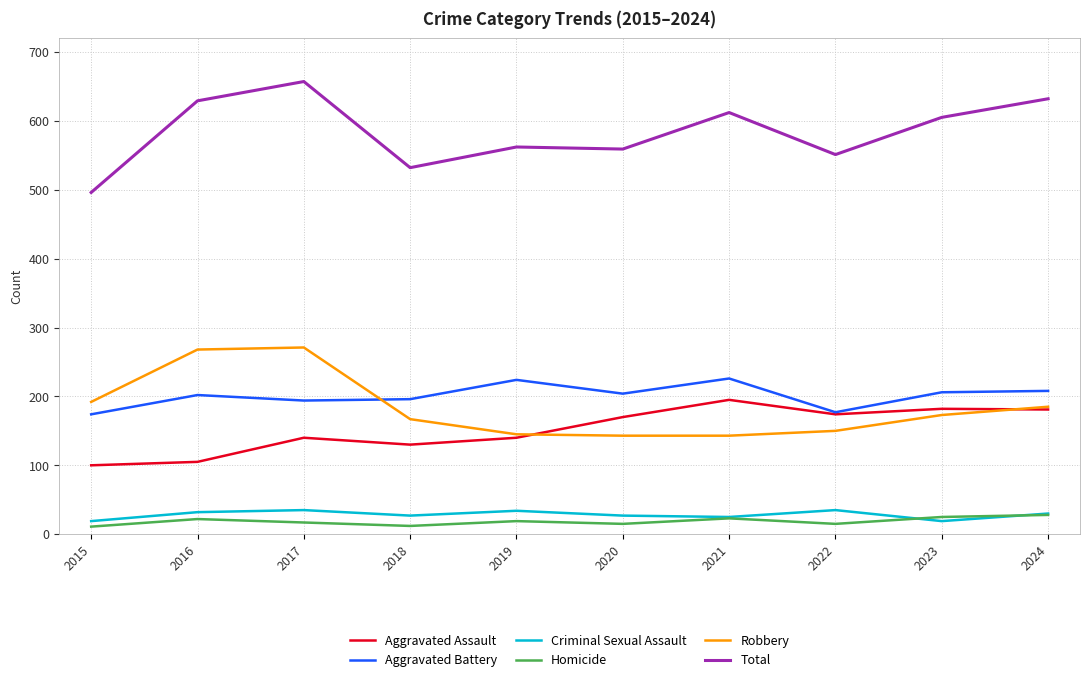

What is the maximum value shown in the chart?

657